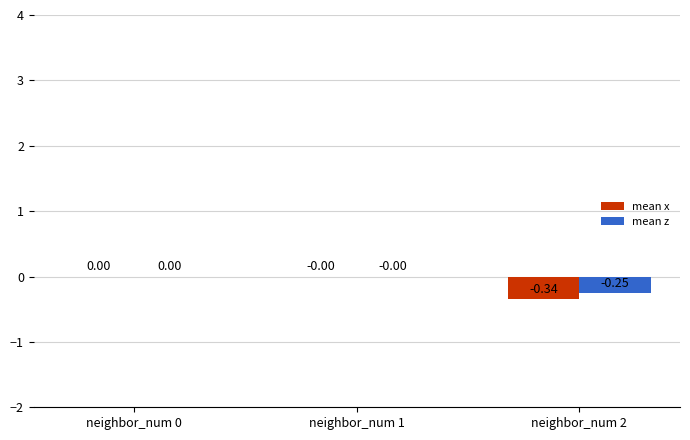

Which series has the largest total across all categories?

mean z